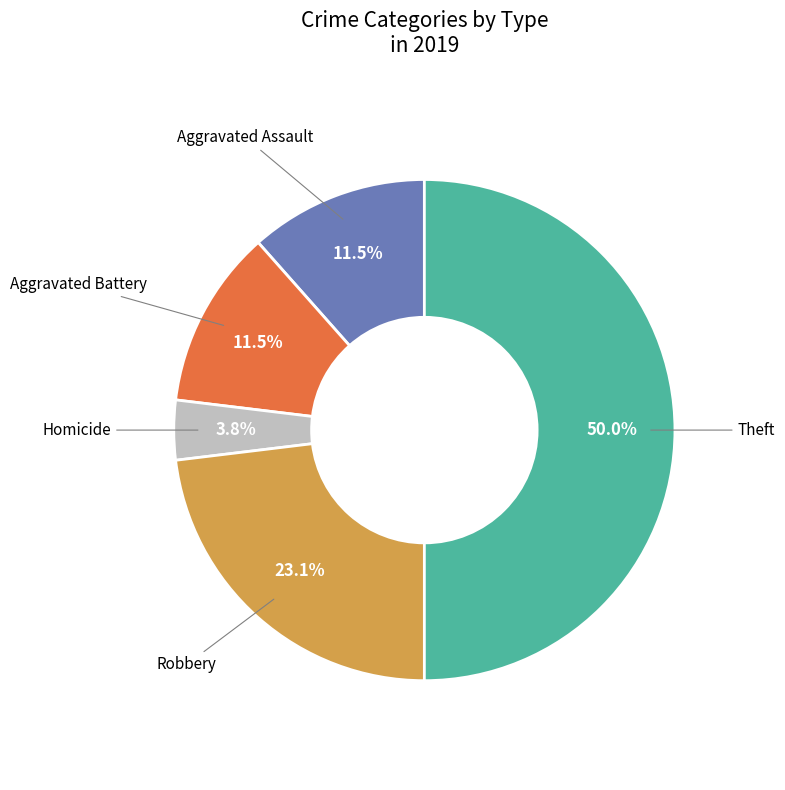

Does any single category account for the majority?

No